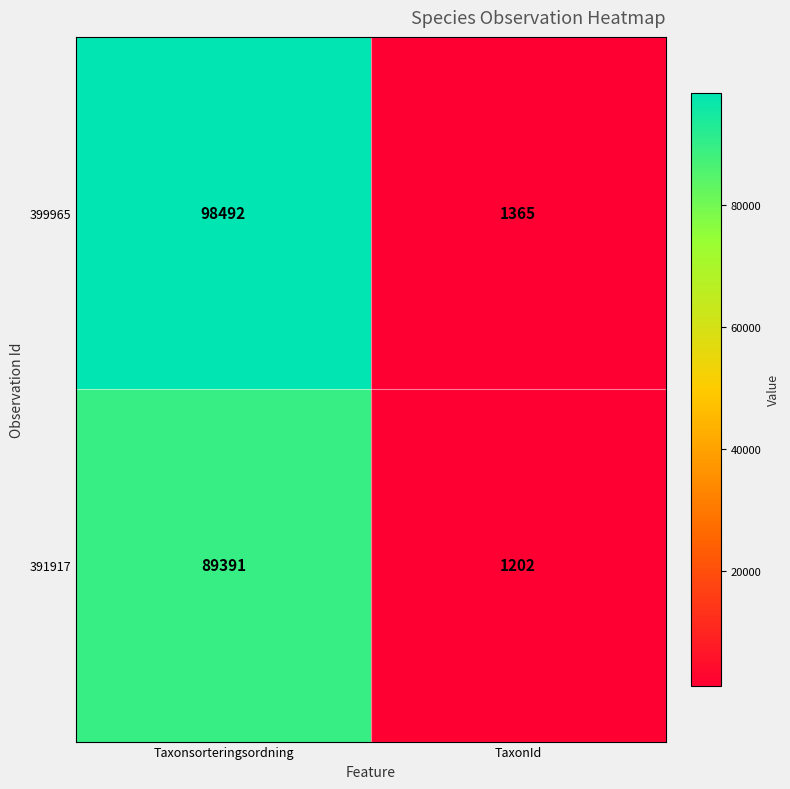

List the series in order of their peak value, lowest first.

391917, 399965